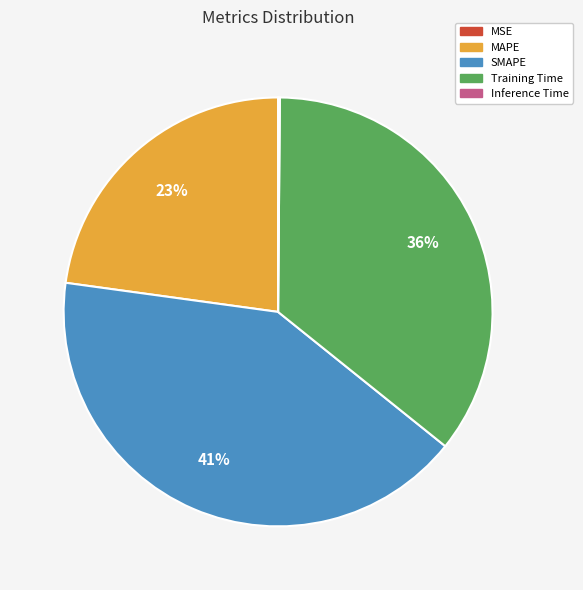

Which has a higher value, SMAPE or Training Time?

SMAPE